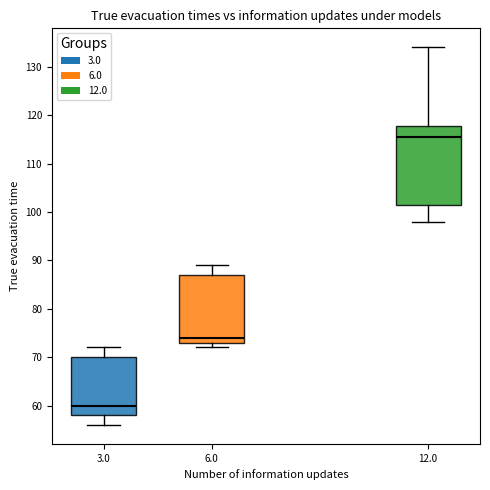

Which box has the lowest median line?

3.0